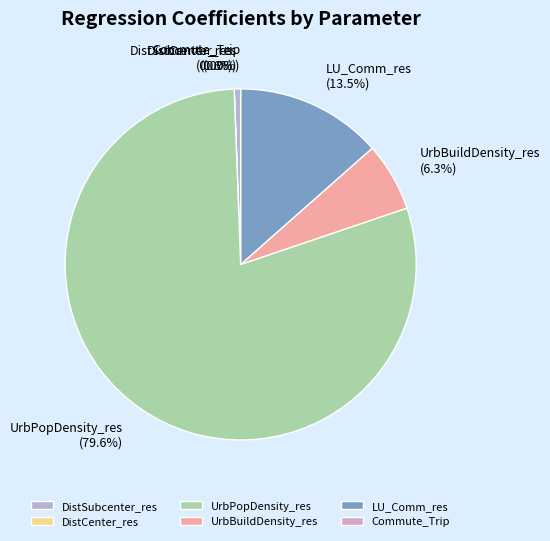

Combined, do DistCenter_res and DistSubcenter_res account for over 50%?

No